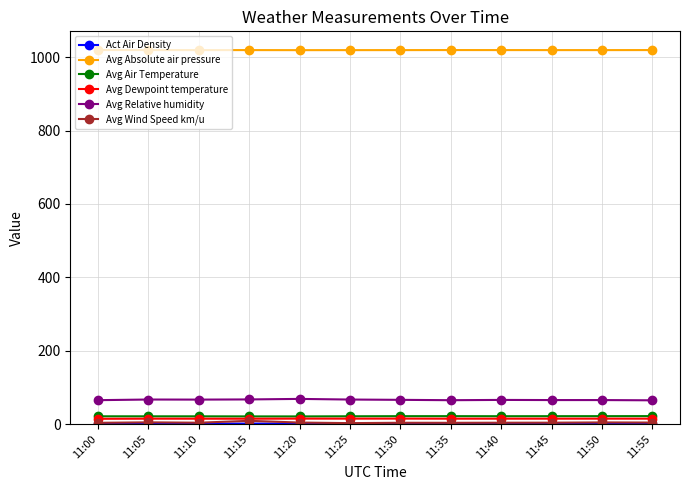

True or false: Avg Relative humidity and Avg Dewpoint temperature cross at least once.

False